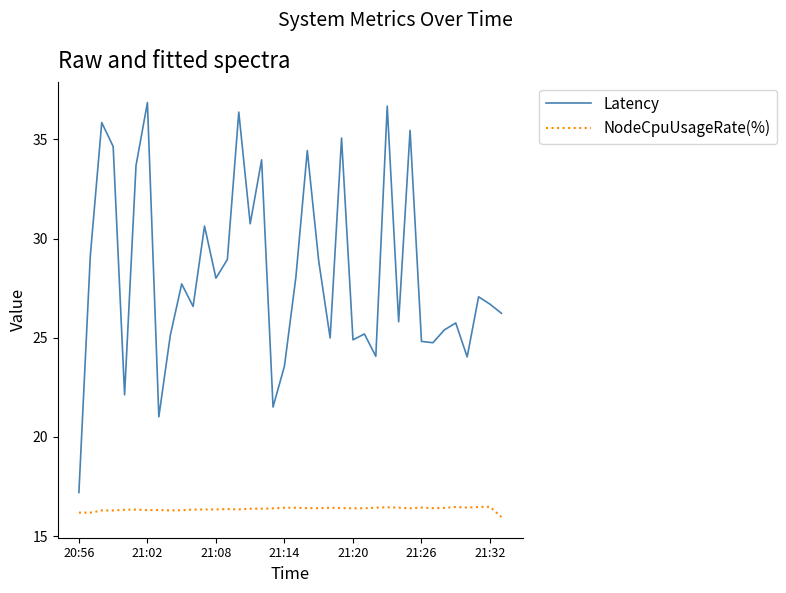

True or false: Latency and NodeCpuUsageRate(%) cross at least once.

False